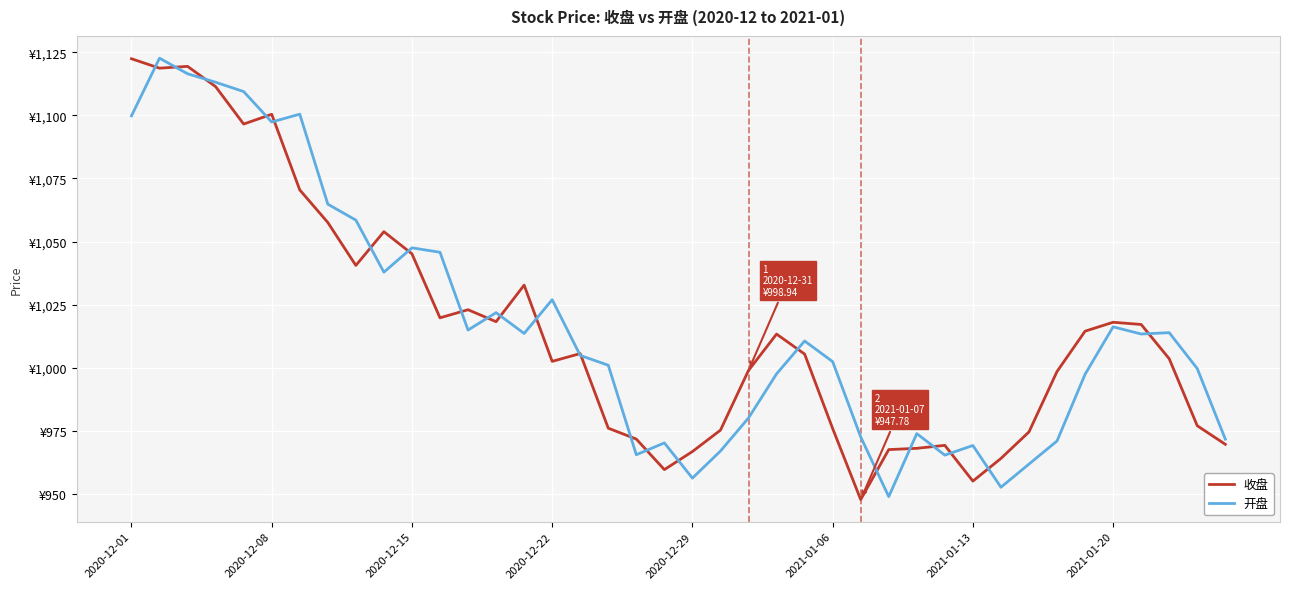

What are all the series names shown in the legend?

收盘, 开盘